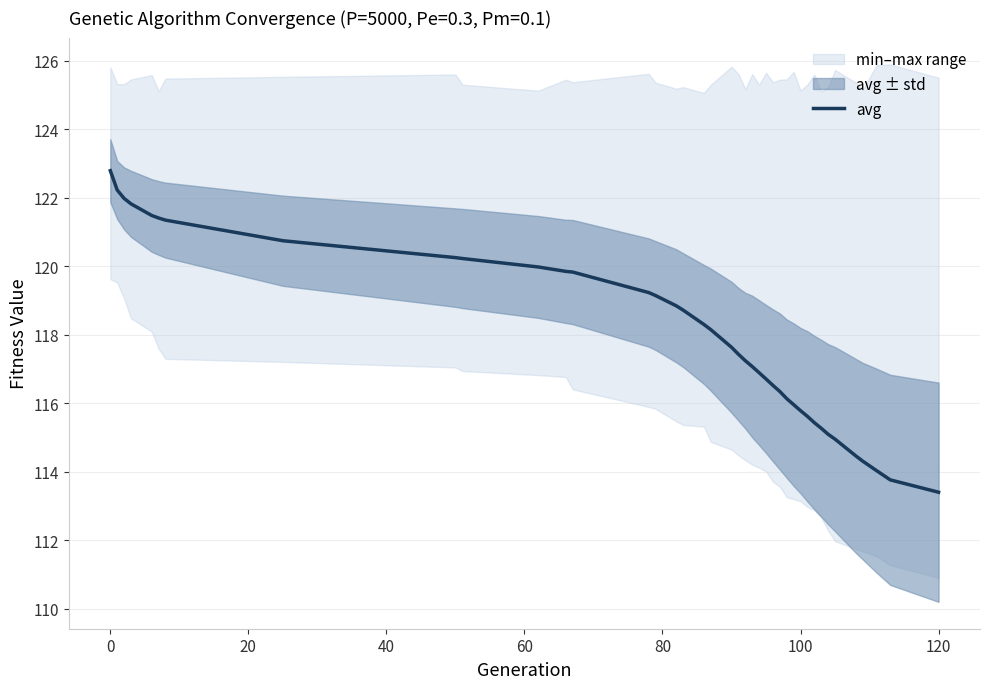

What is the maximum value for avg?

122.8